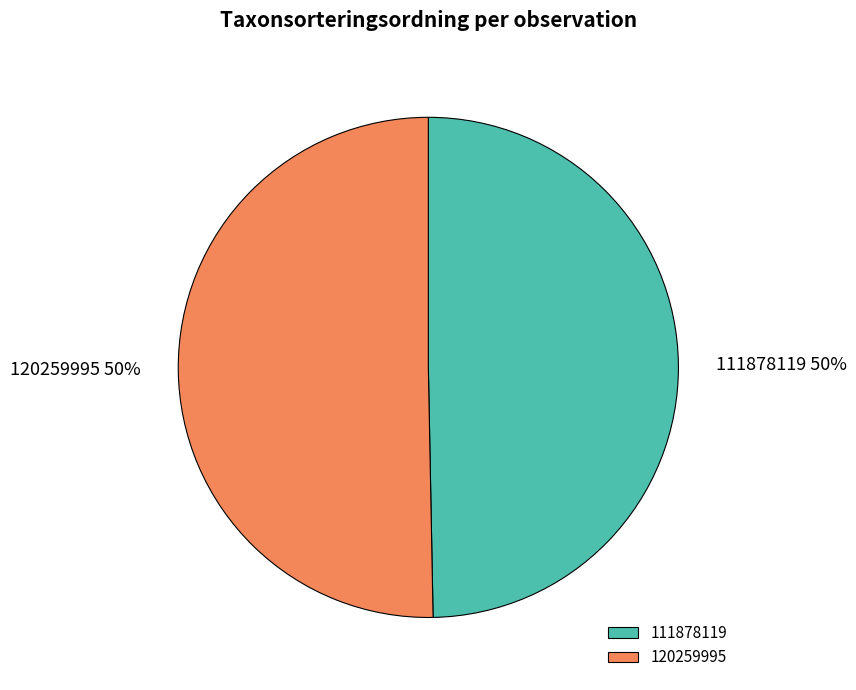

Do 120259995 and 111878119 together represent more than half of the pie?

Yes